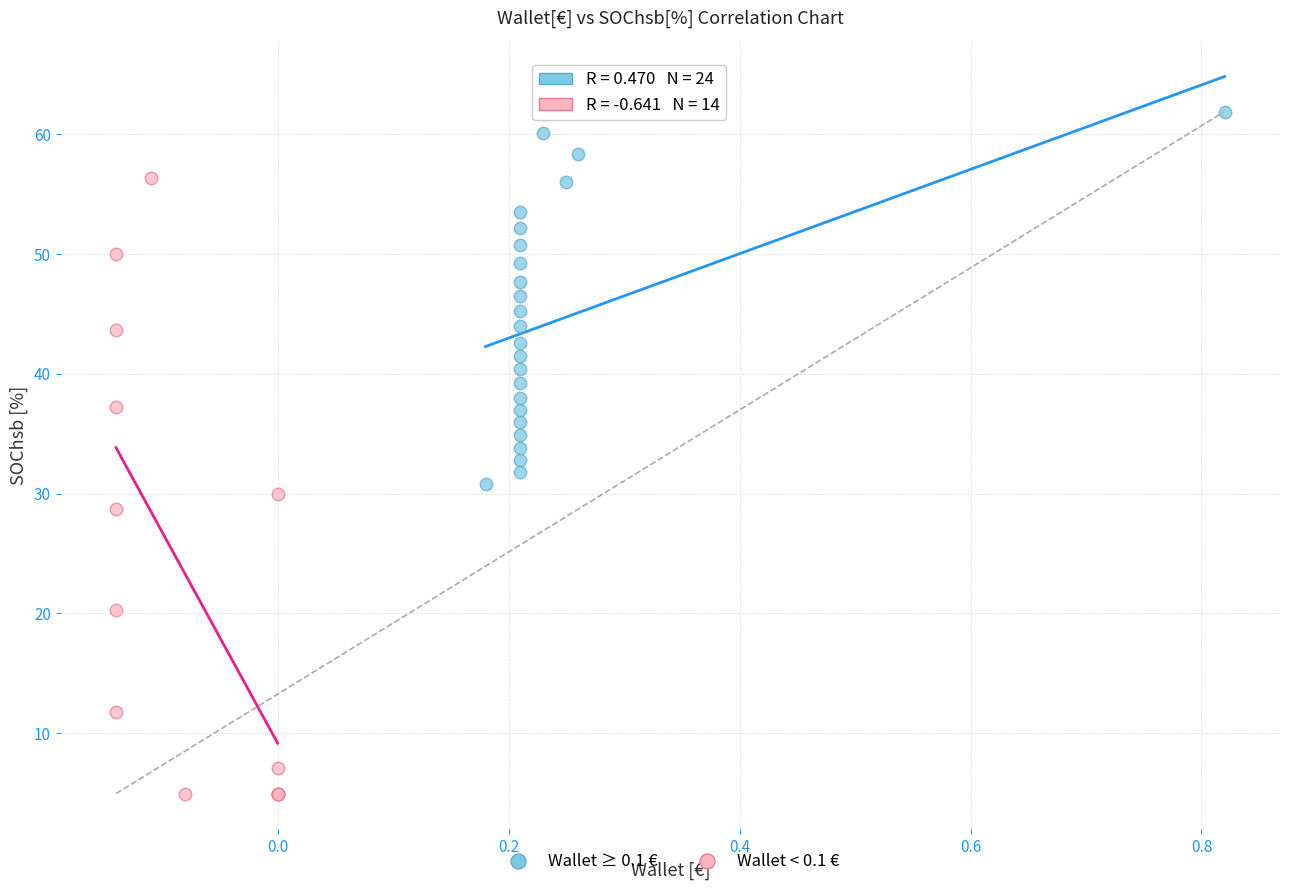

Which series reaches the maximum Y coordinate?

Wallet ≥ 0.1 €